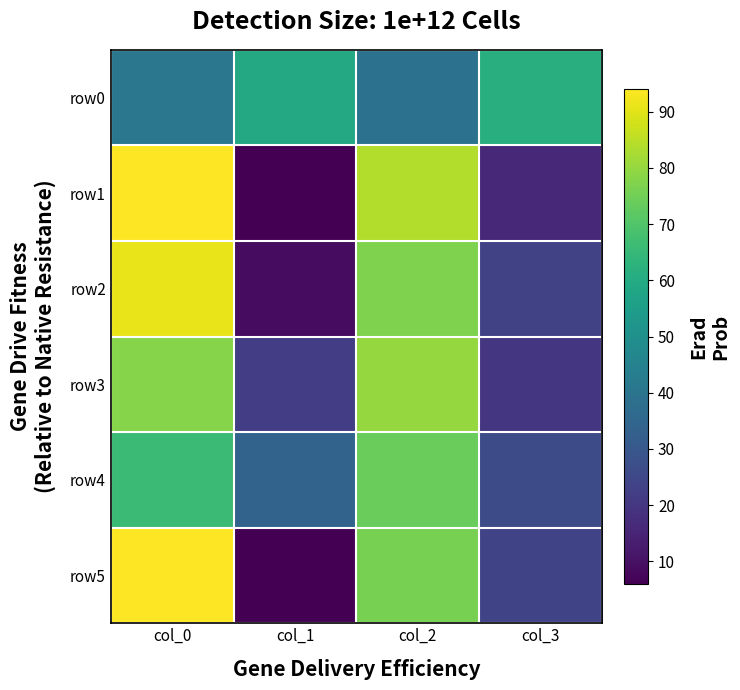

Which series has the widest spread of values?

row1